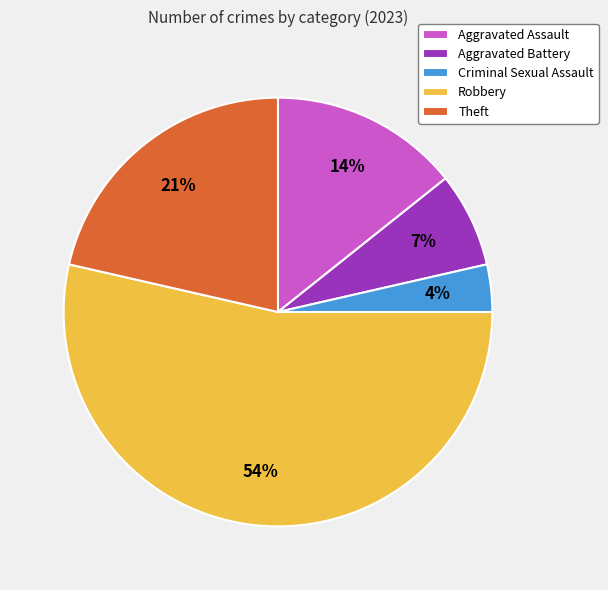

Which has a higher value, Robbery or Theft?

Robbery